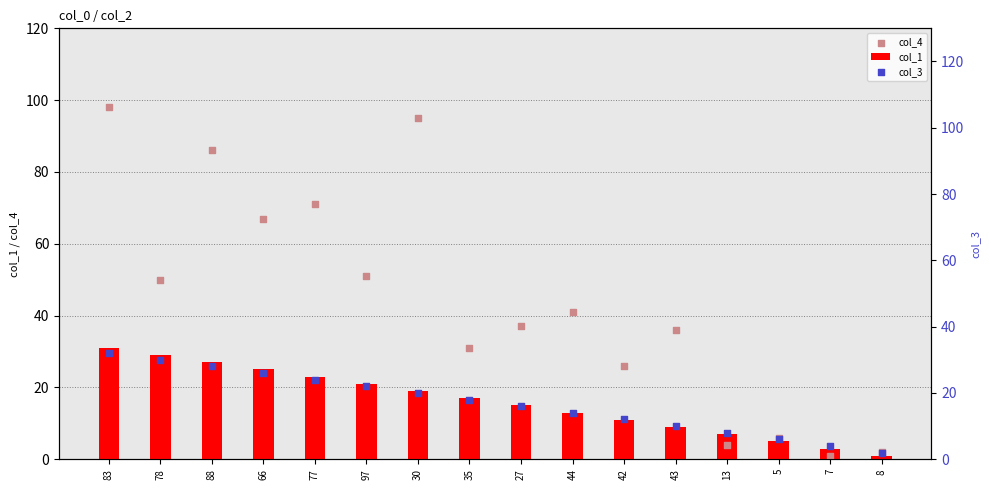

Which series has the widest spread of Y values?

col_4